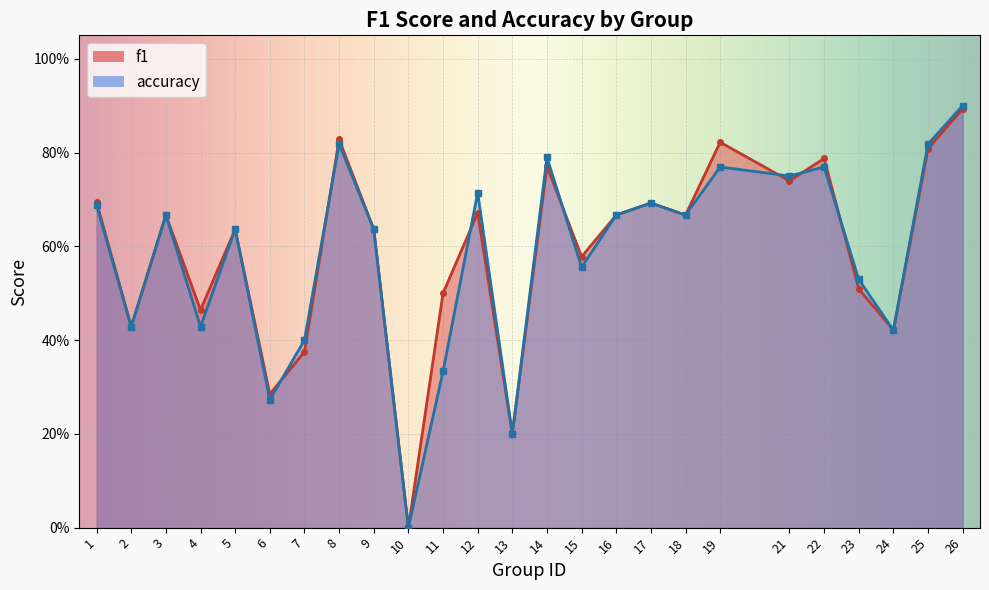

How many values in f1 are above zero?

24